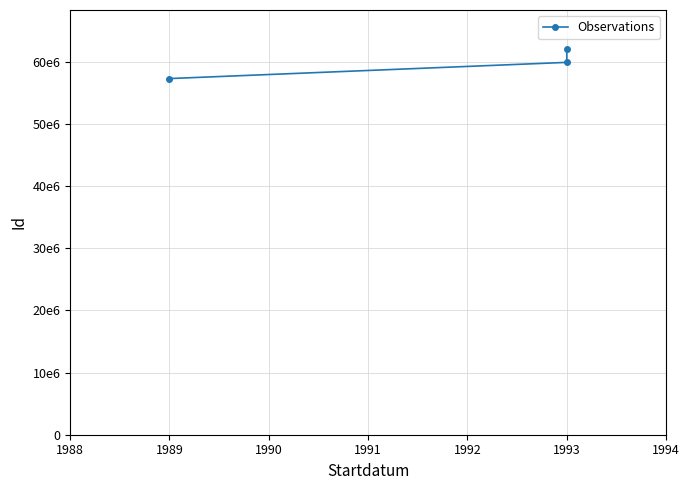

What is the sum of all values?

179218791